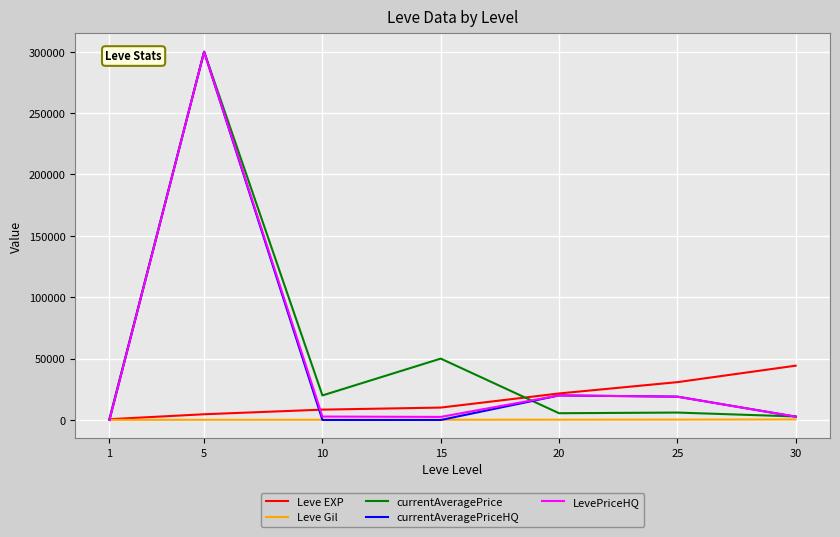

Between 10 and 15, which series saw the biggest shift?

currentAveragePrice